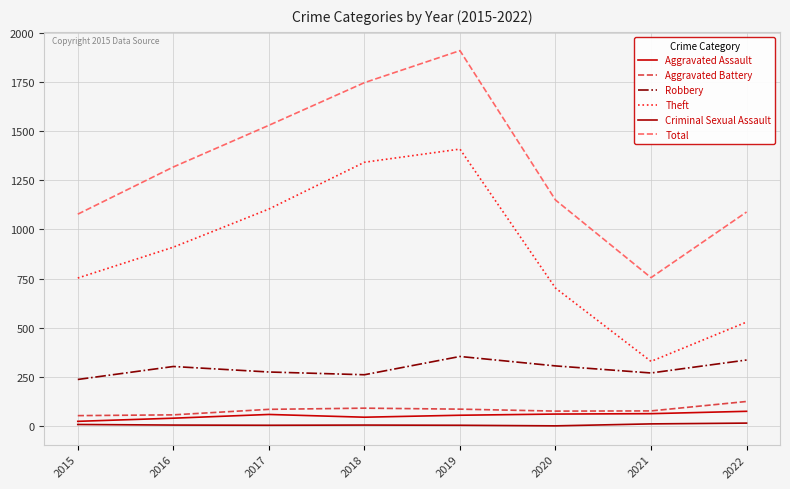

What value does the Theft series have at 2016?

910